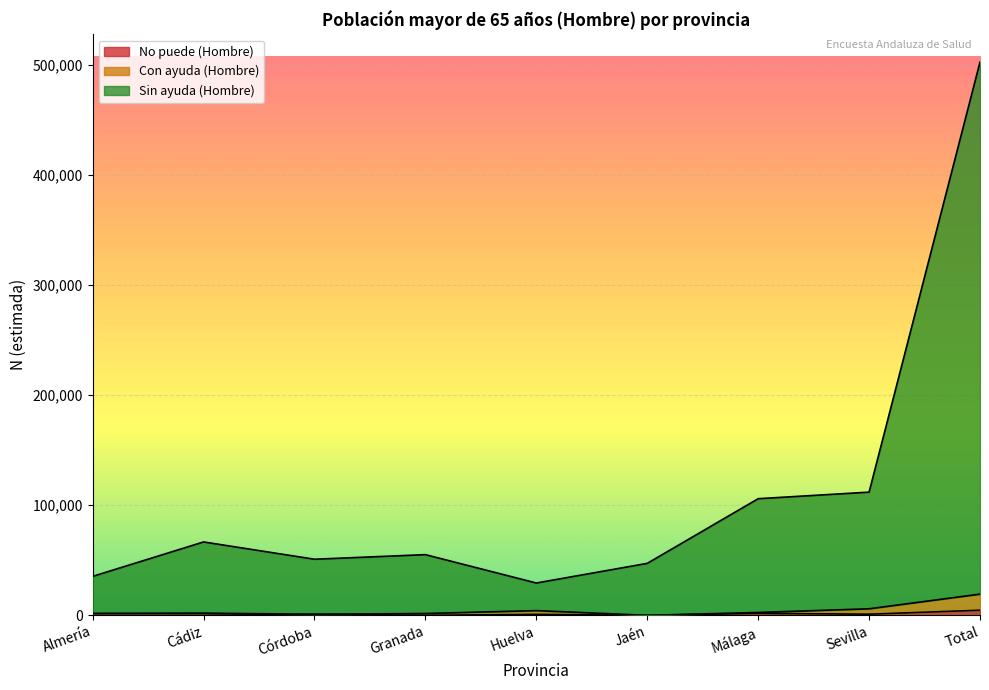

At which category is the sum across all series the highest?

Total